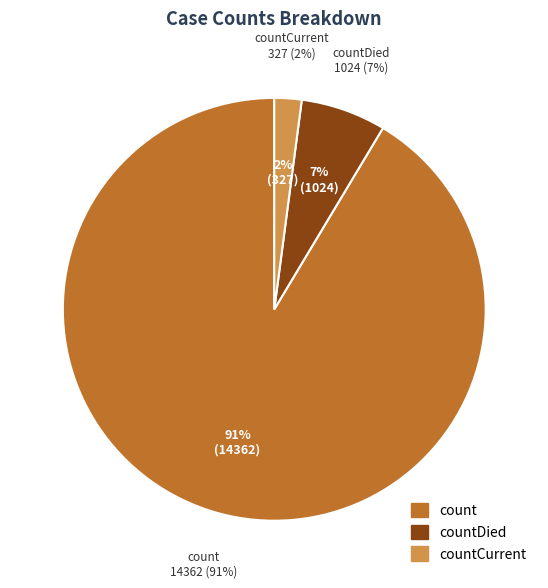

Count the number of slices in the pie.

3